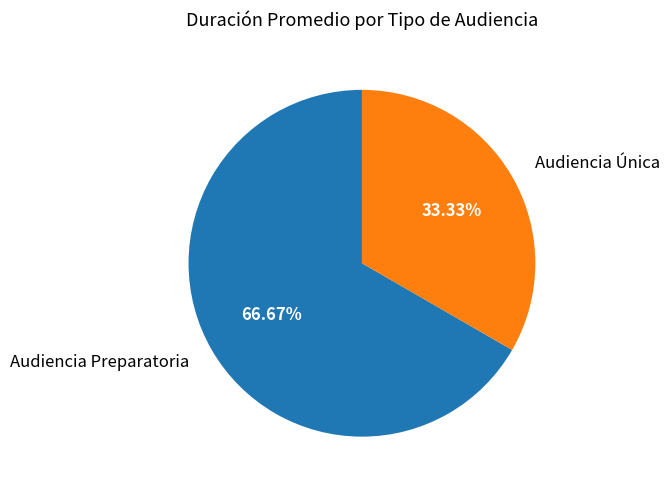

True or false: Audiencia Preparatoria accounts for 75% of the total.

False